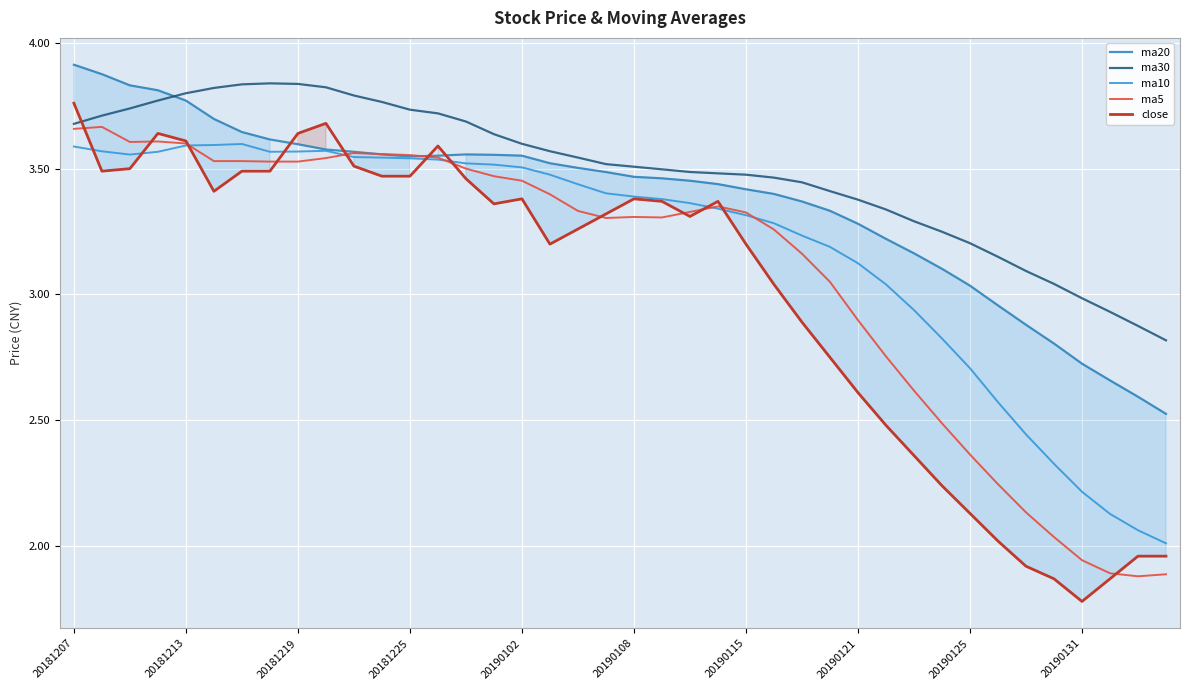

At how many categories does at least one series exceed 2?

40